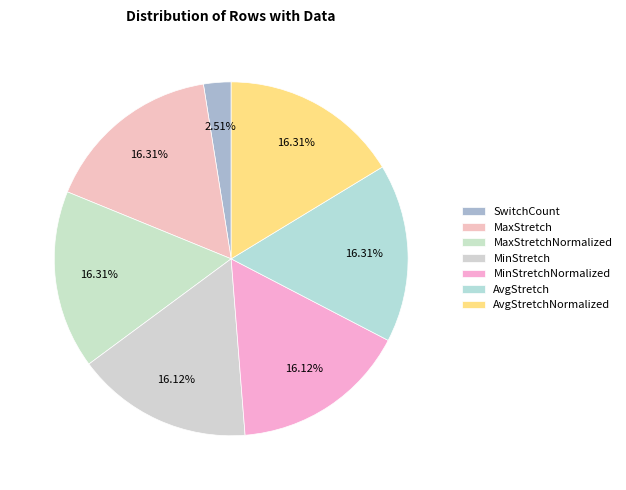

To the nearest percent, what is the combined percentage of AvgStretchNormalized and AvgStretch?

33%